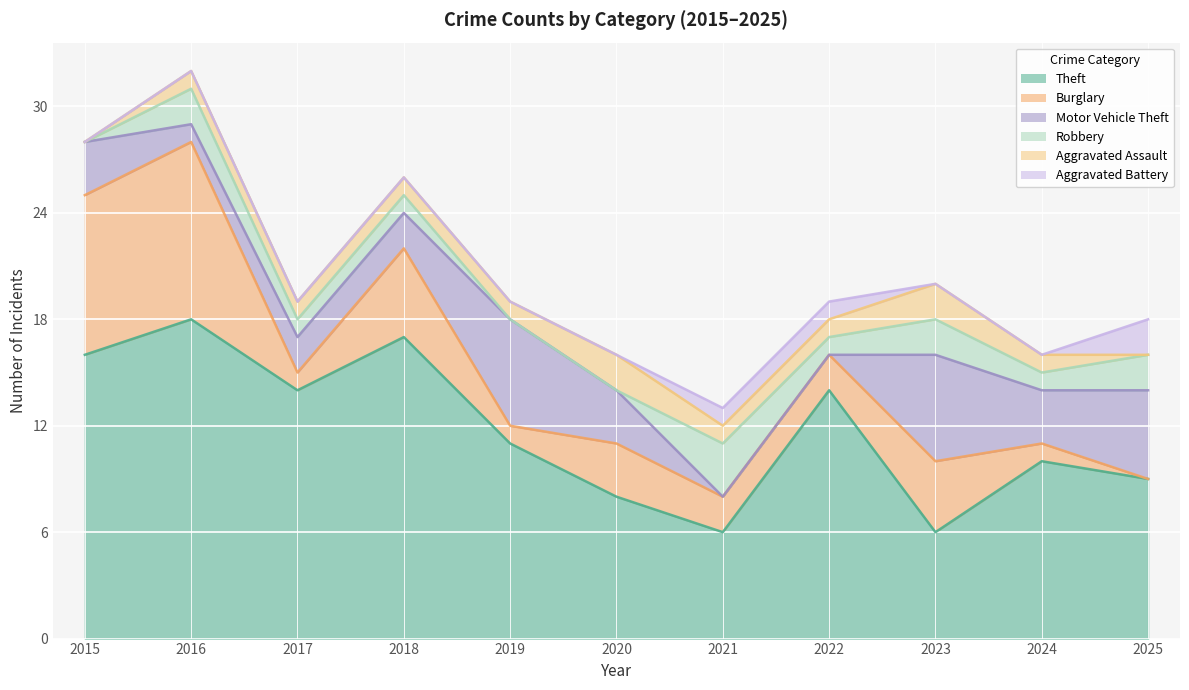

List the series in order of their peak value, highest first.

Theft, Burglary, Motor Vehicle Theft, Robbery, Aggravated Assault, Aggravated Battery